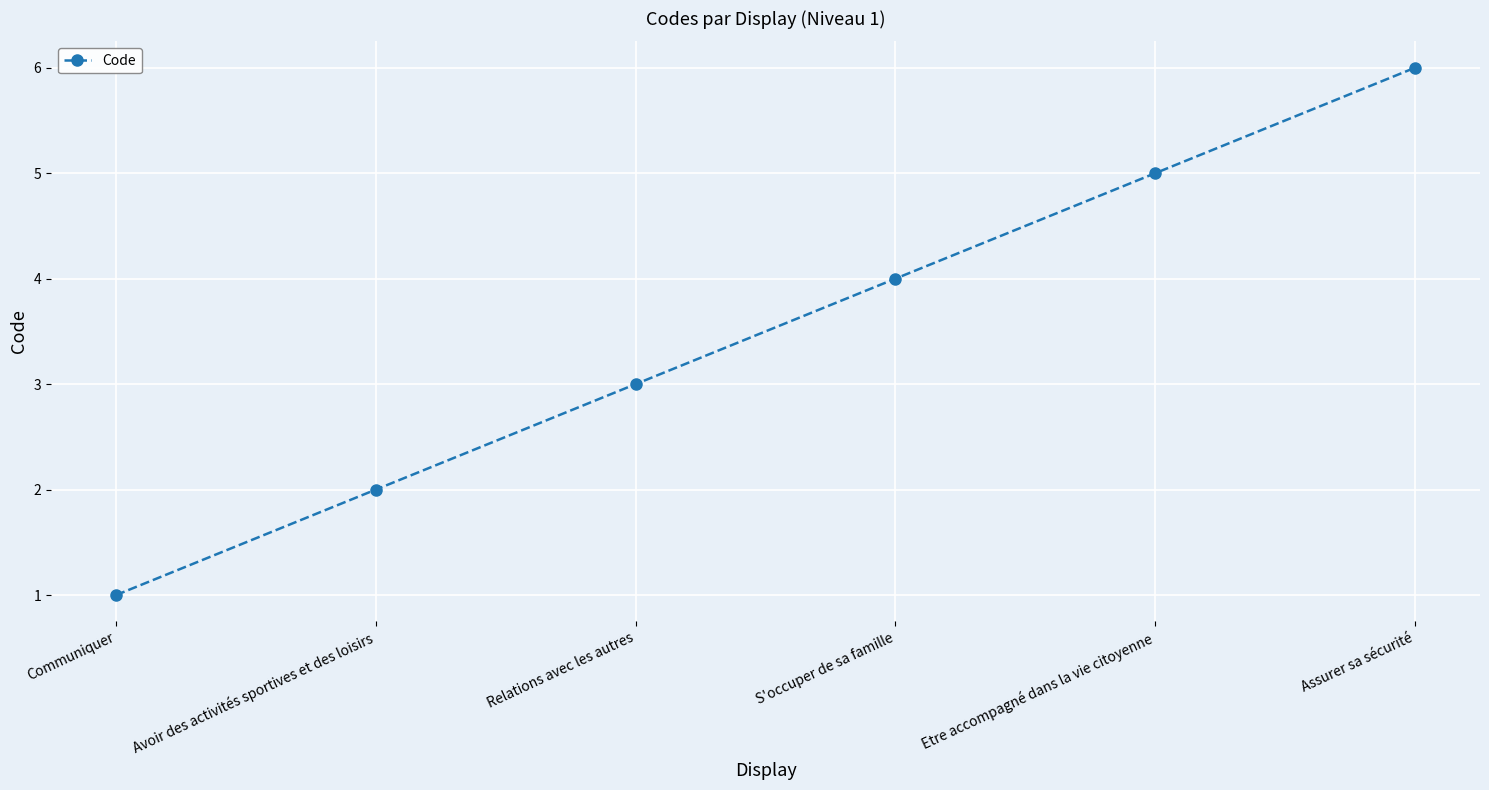

What is the sum of the values at Relations avec les autres and S'occuper de sa famille?

7